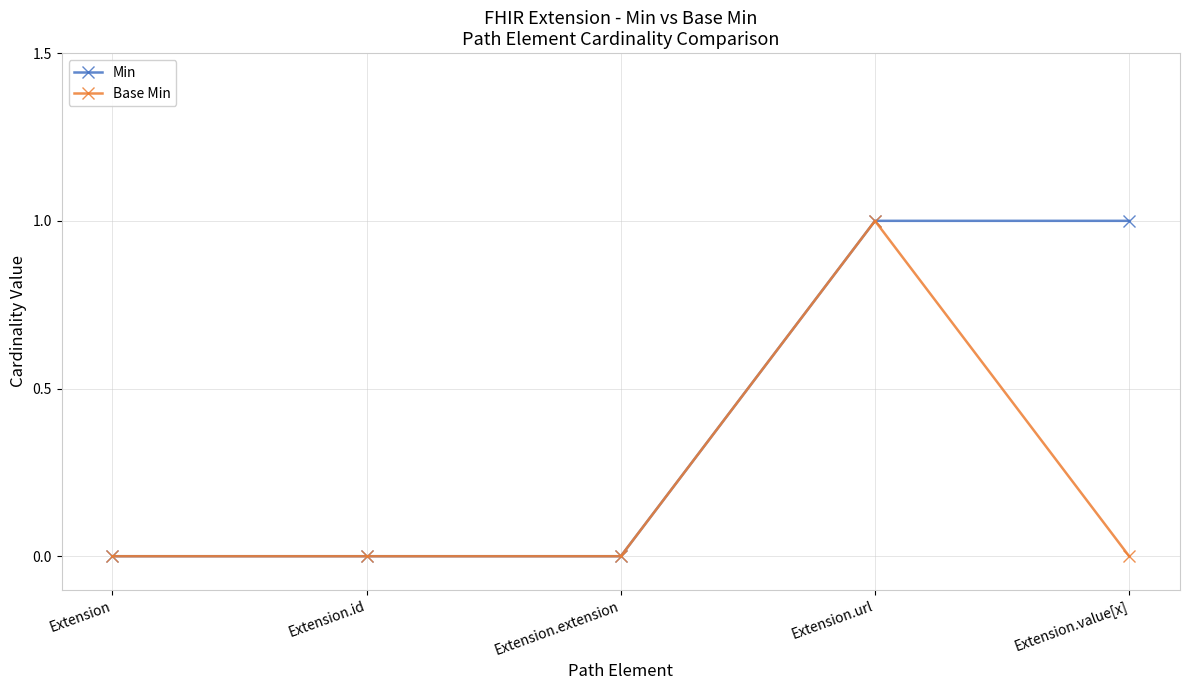

What is the label of the 4th point from the left?

Extension.url